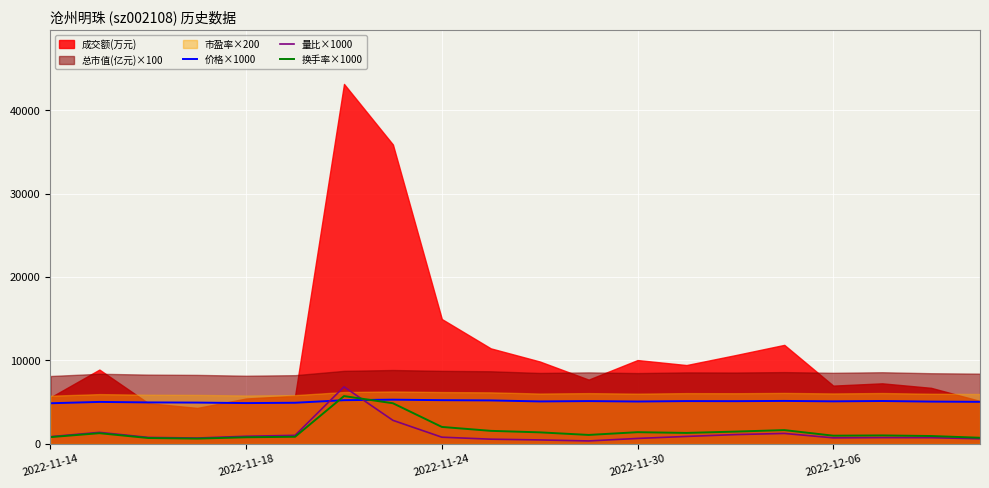

What is the label of the 15th point from the right?

5